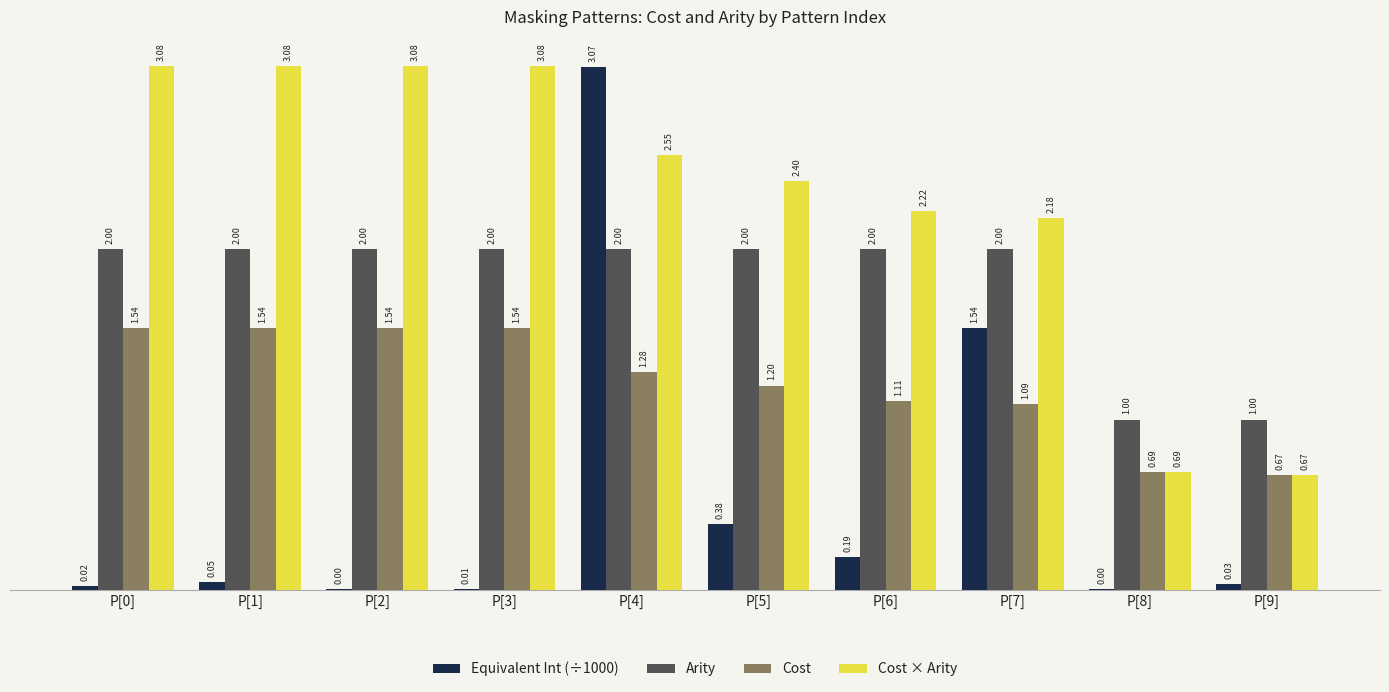

Is the value of Arity at P[7] greater than the value of Equivalent Int (÷1000) at P[2]?

Yes